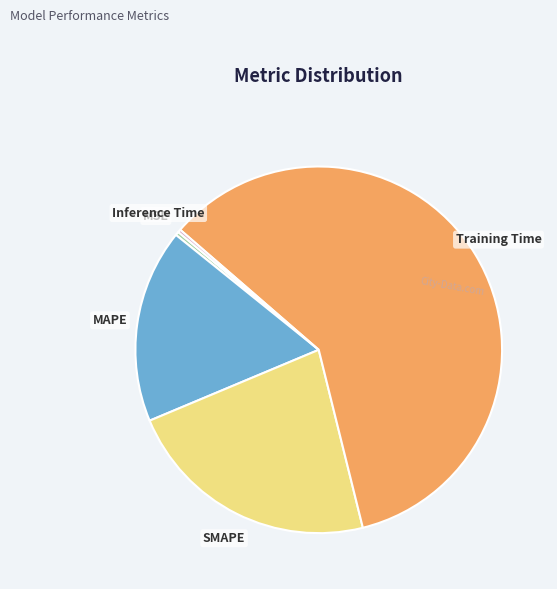

Combined, do SMAPE and MAPE account for over 50%?

No